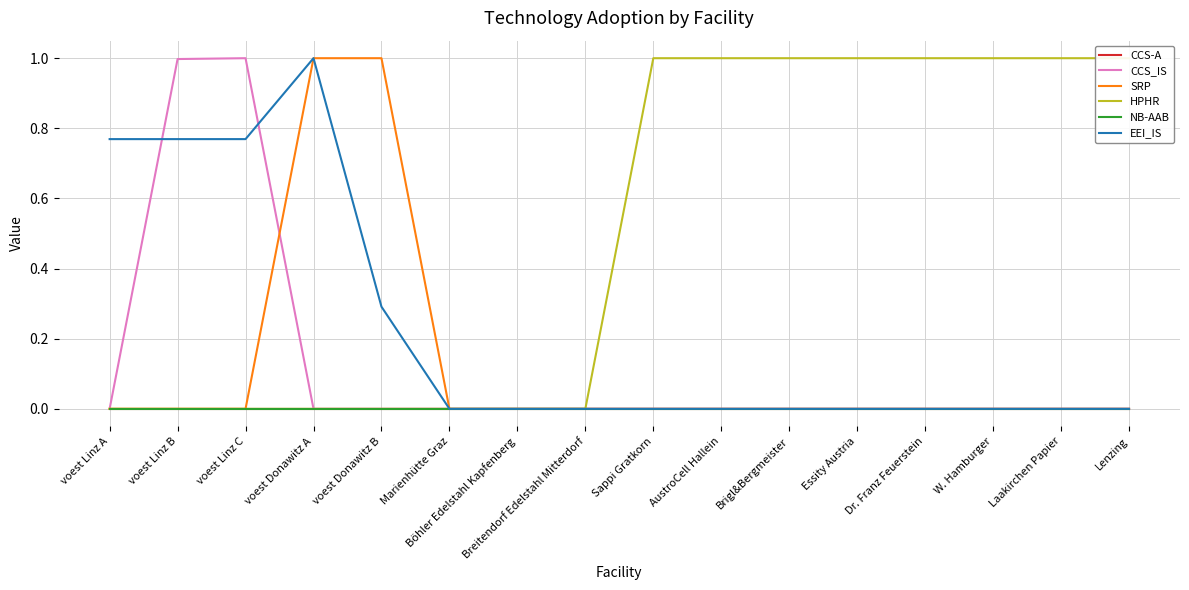

Which series has the widest spread of values?

CCS_IS